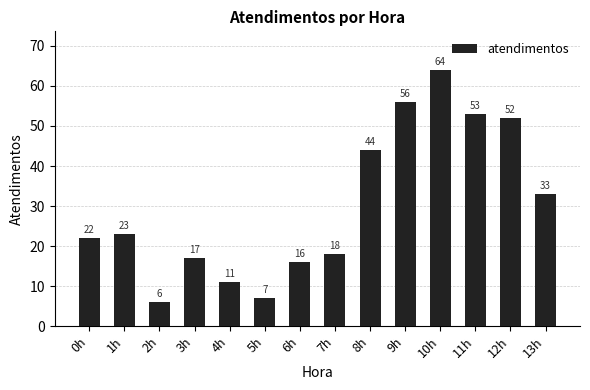

What is the sum of the values at 3h and 13h?

50